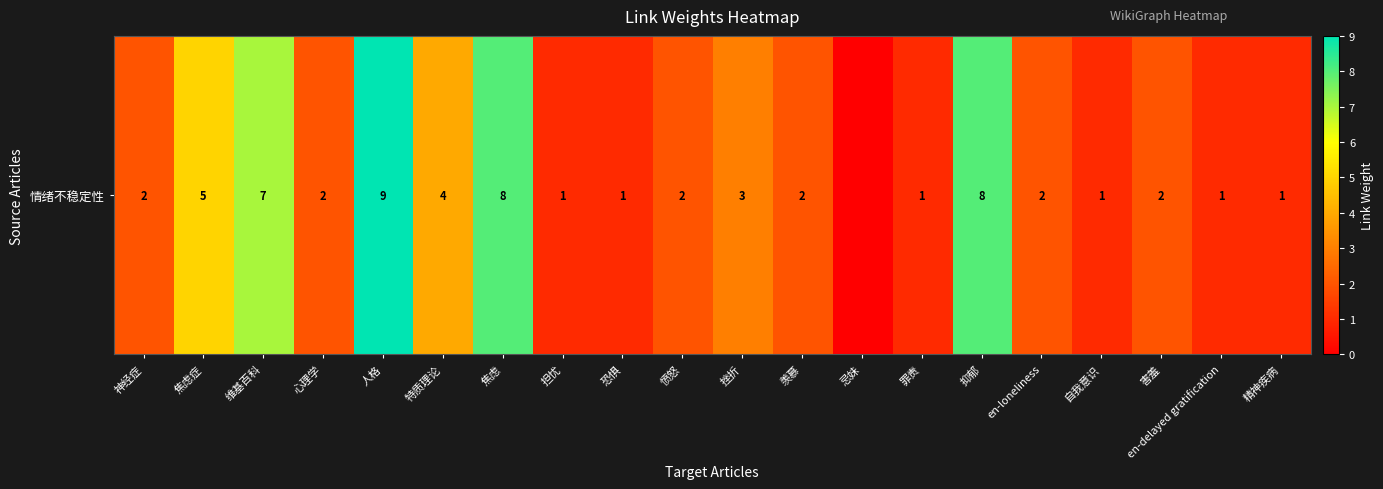

How many values are above zero?

19